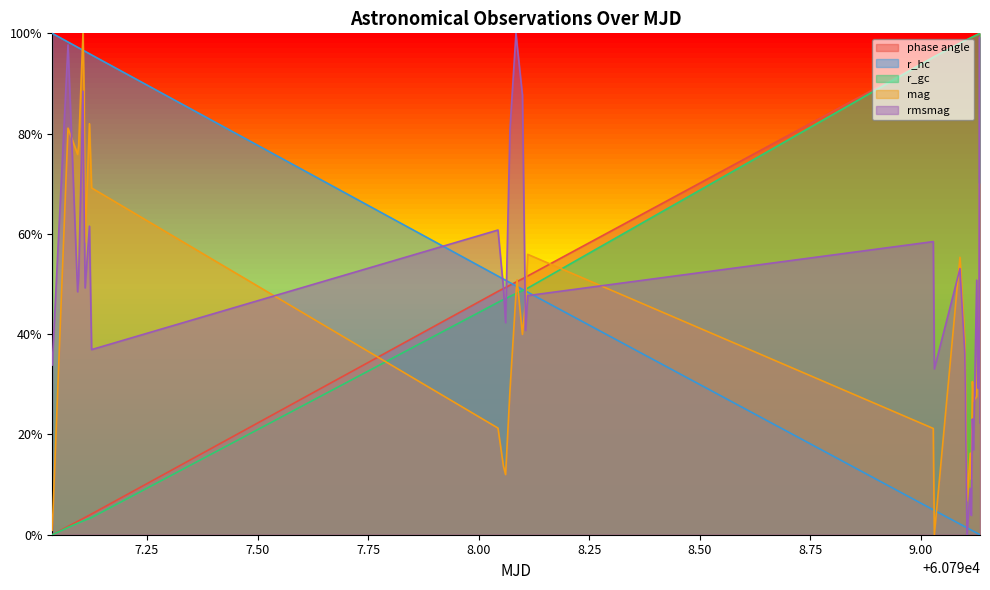

What is the maximum value for mag?

1.0